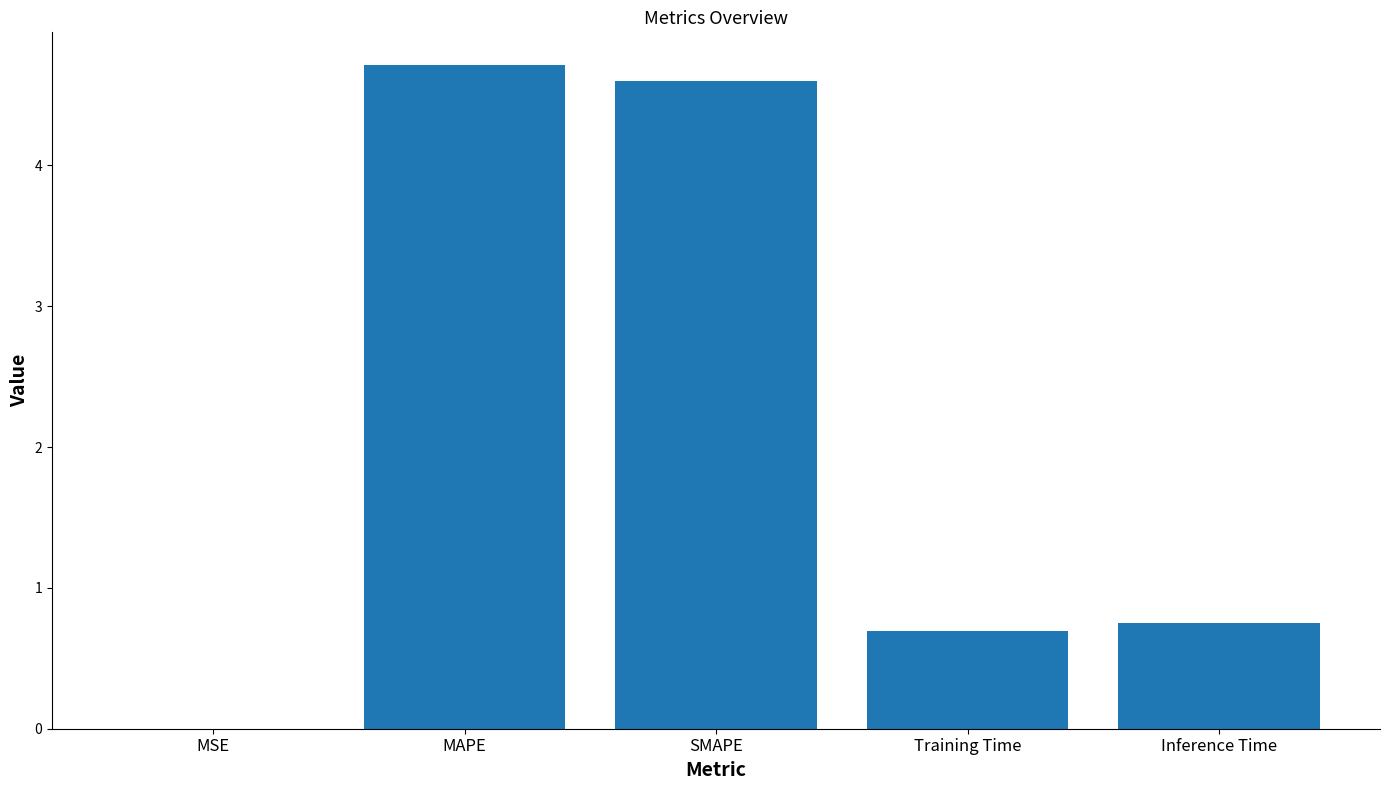

Which label corresponds to the largest value in the chart?

MAPE